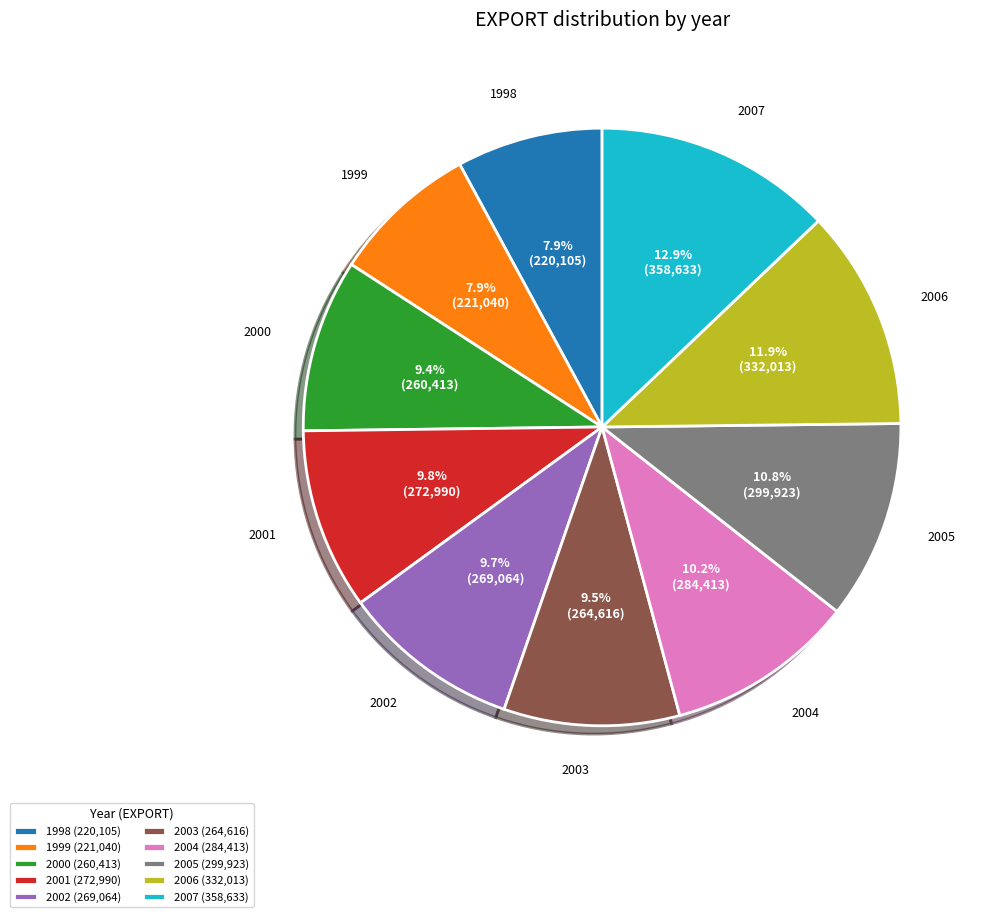

Which category has the biggest portion of the pie?

2007